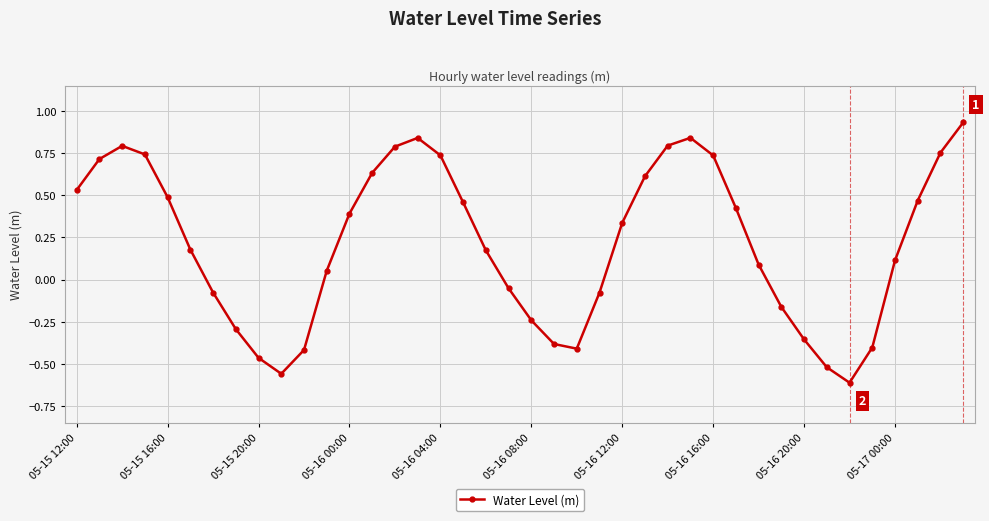

How many interior local peaks (higher than both neighbors) does the data have?

3